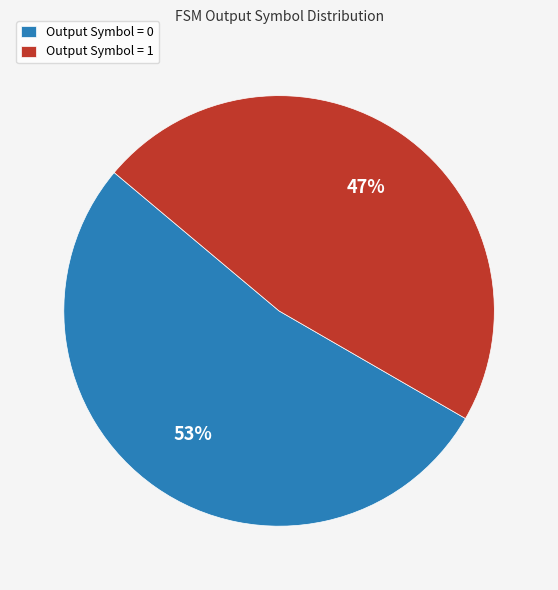

Which category has the biggest portion of the pie?

Output Symbol = 0